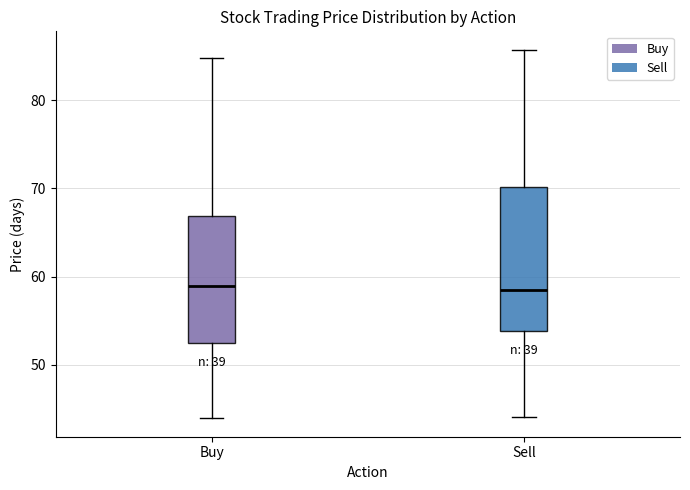

Reading left to right, transcribe this box plot: for each box, give where its median line is, the range the box spans, and where its two whiskers end, as read against the y-axis. The values are not printed on the chart, so give them approximately, as read against the axis.

Buy: median 59, box 52 to 67, whiskers 44 to 85
Sell: median 59, box 54 to 70, whiskers 44 to 86